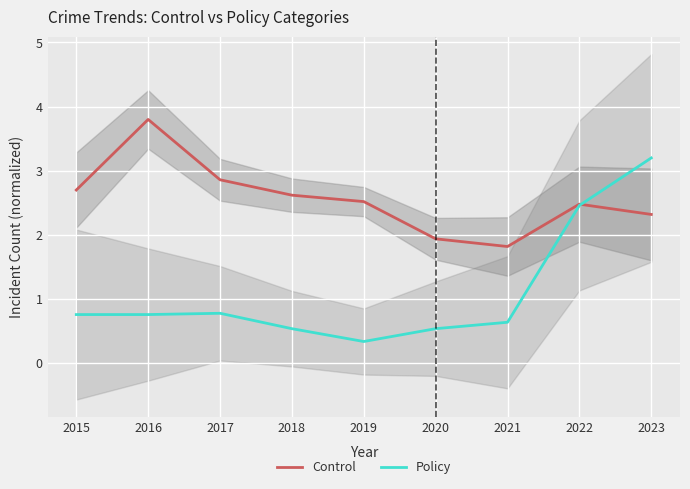

Does the chart display data point markers on the line(s)?

No